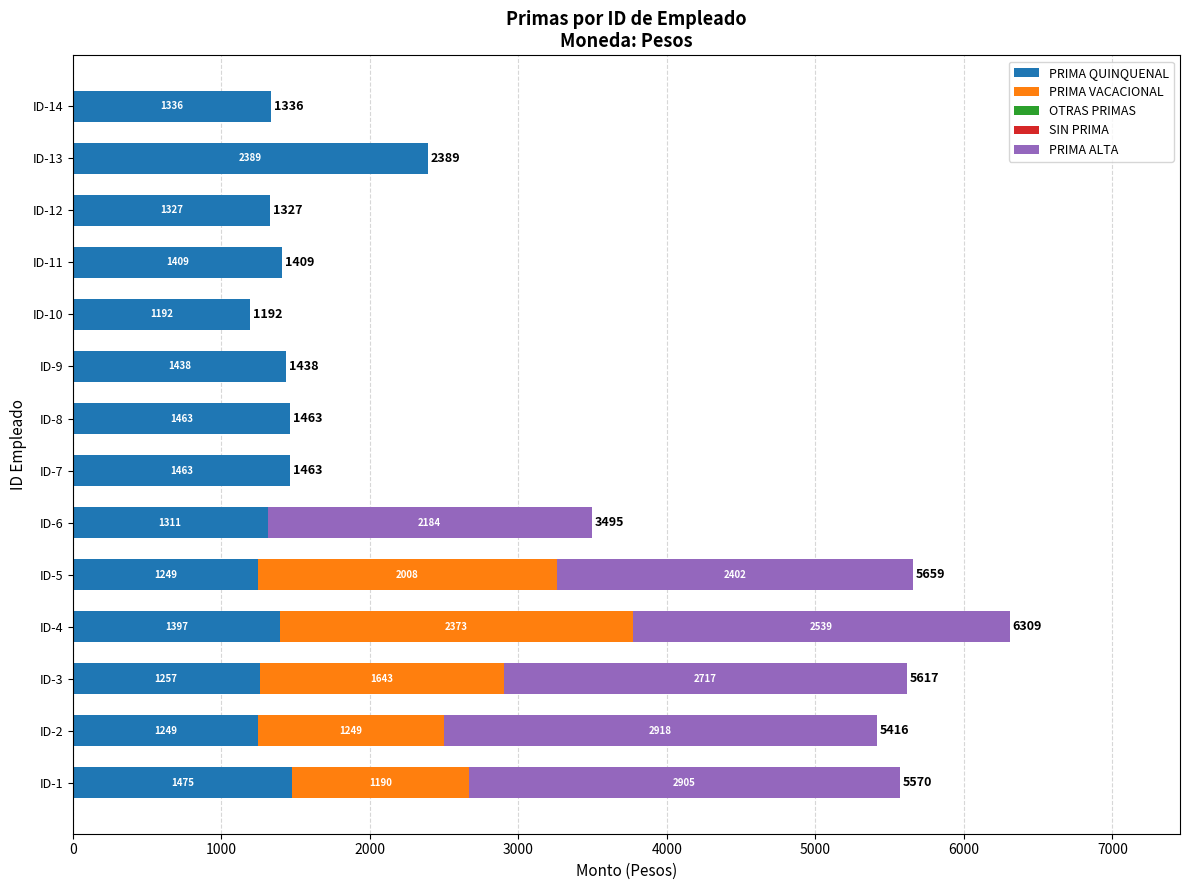

What is the sum of all PRIMA QUINQUENAL values?

19955